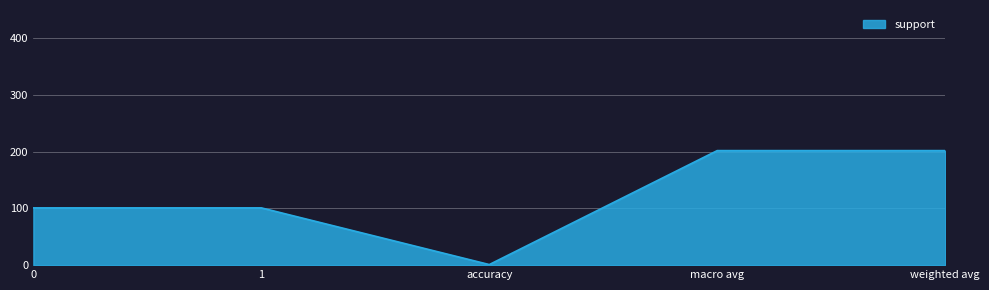

Where is the first local minimum?

accuracy